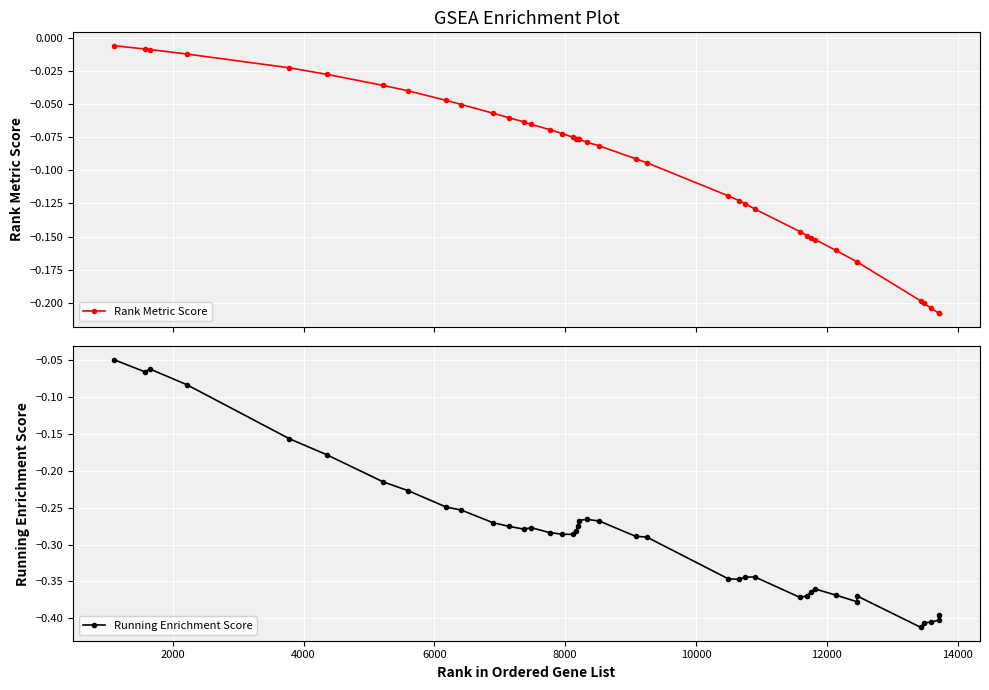

True or false: Running Enrichment Score has more than 2 interior local peaks.

True